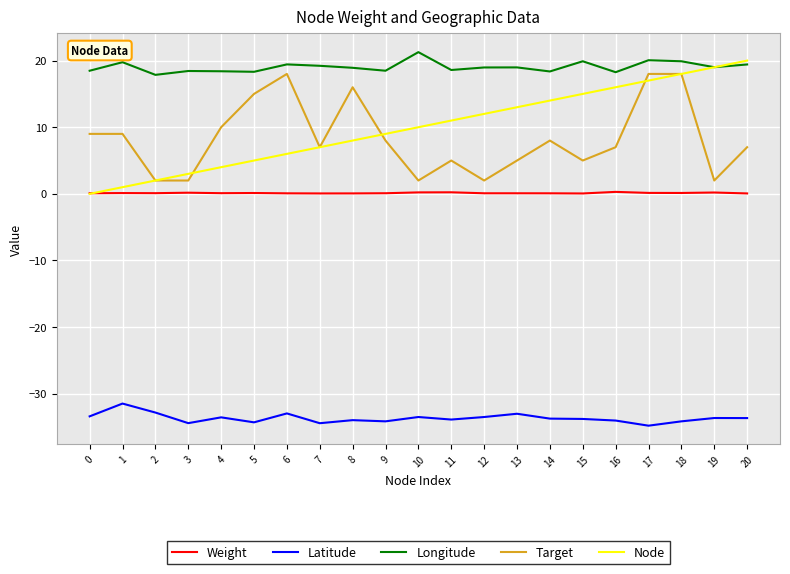

What is the difference between the highest and lowest values at 1?

51.2